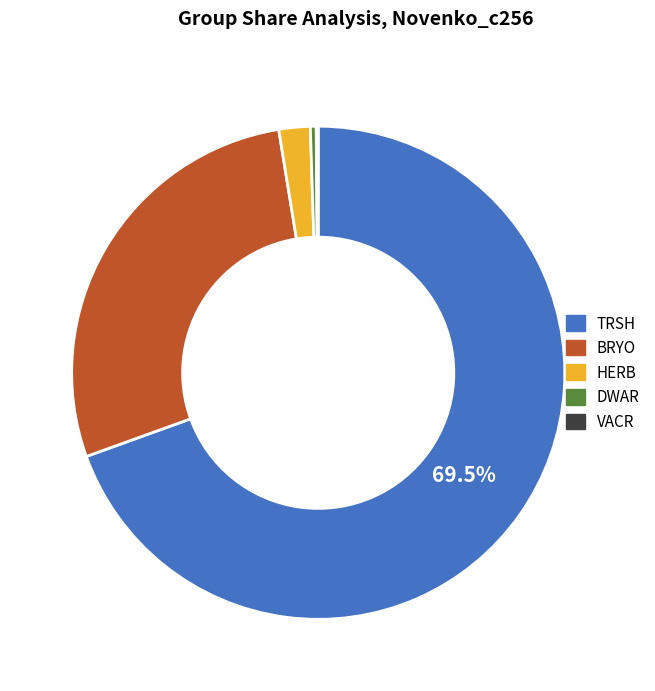

Which category accounts for the majority?

TRSH